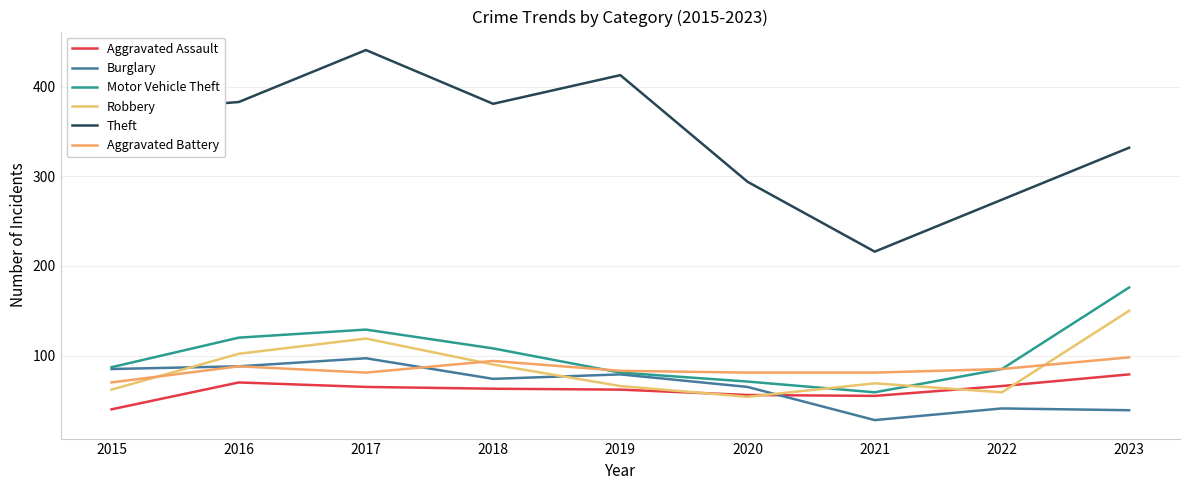

Is it true that Motor Vehicle Theft equals 38 at 2021?

False